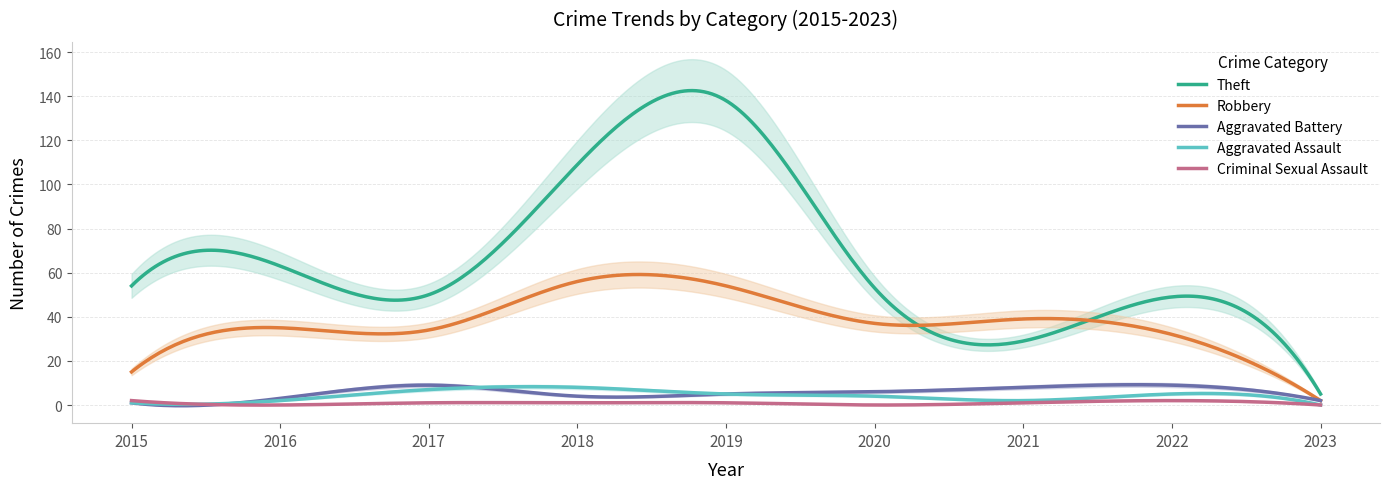

What is the spread (max minus min) of values at 2022?

47